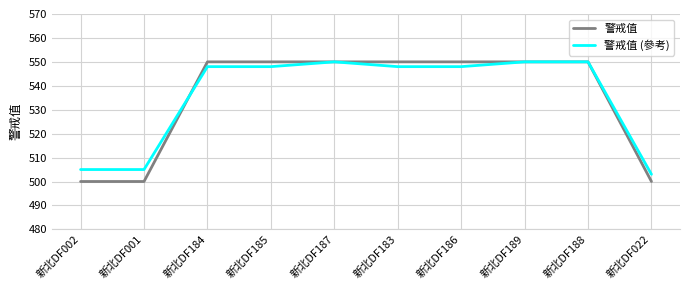

At which label does 警戒值 (參考) reach its minimum?

新北DF022